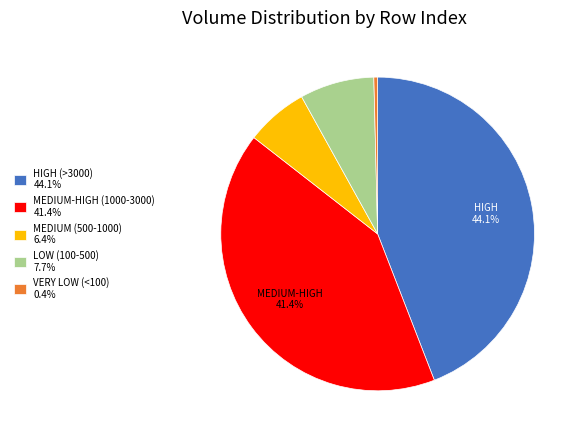

How many slices are in this pie chart?

5